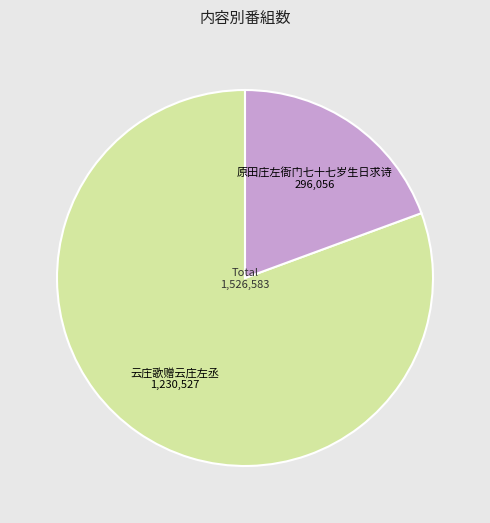

What is the largest slice in the pie chart?

云庄歌赠云庄左丞